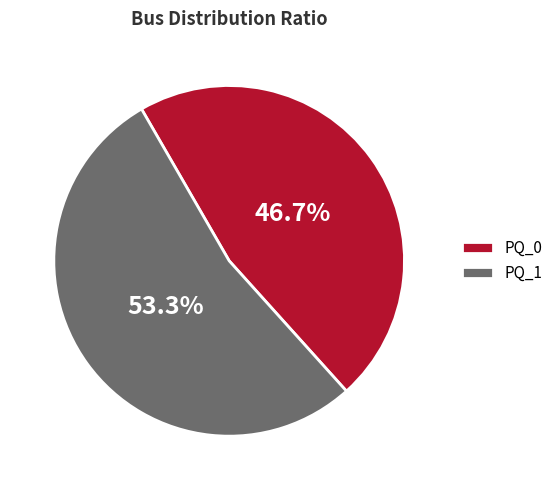

Which has a higher value, PQ_1 or PQ_0?

PQ_1